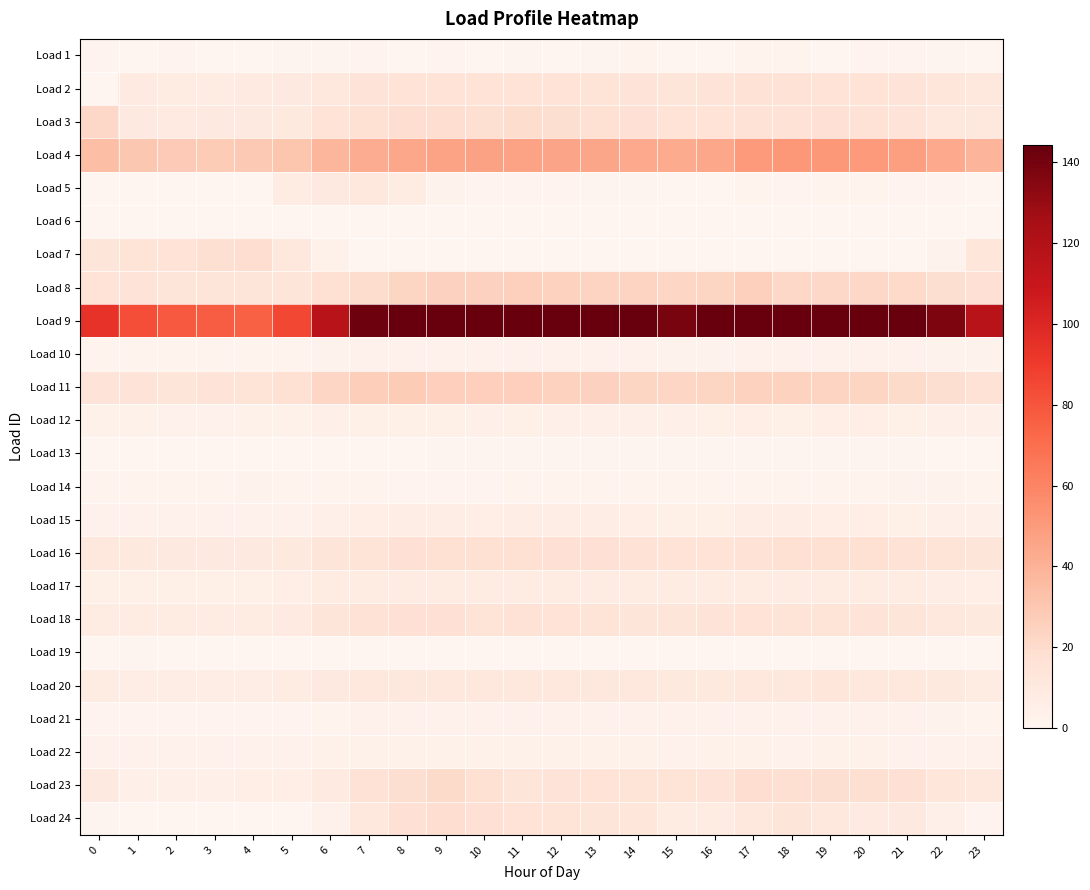

Reading left to right, transcribe all the data shown in this chart.

Load 1: 0=1.5	1=0.5	2=1.1	3=0.4	4=0.4	5=0.9	6=0.9	7=1.3	8=0.5	9=1.3	10=0.3	11=0.9	12=0.4	13=0.9	14=1.8	15=0.5	16=0.1	17=1.9	18=1.7	19=0.3	20=1.5	21=1.1	22=0.8	23=0.3
Load 2: 0=0.1	1=9.5	2=9.0	3=8.9	4=9.0	5=9.9	6=11.8	7=14.3	8=15.5	9=15.7	10=15.3	11=15.4	12=15.4	13=15.1	14=14.2	15=13.8	16=14.4	17=16.0	18=15.9	19=15.6	20=15.3	21=14.4	22=12.6	23=11.4
Load 3: 0=21.6	1=10.1	2=9.2	3=9.8	4=9.8	5=10.2	6=15.2	7=17.0	8=18.6	9=18.6	10=17.6	11=19.2	12=18.1	13=17.0	14=16.5	15=15.4	16=15.4	17=16.3	18=16.3	19=16.5	20=16.1	21=14.5	22=12.3	23=11.9
Load 4: 0=34.0	1=29.9	2=28.2	3=27.8	4=29.1	5=31.5	6=38.0	7=42.5	8=44.9	9=46.5	10=46.9	11=46.4	12=46.1	13=45.2	14=43.7	15=43.0	16=44.5	17=50.4	18=51.4	19=51.7	20=50.1	21=47.8	22=43.6	23=38.6
Load 5: 0=-2.8	1=-3.5	2=-3.9	3=-3.9	4=-3.7	5=7.9	6=9.7	7=11.6	8=7.6	9=2.5	10=1.6	11=1.5	12=1.7	13=0.9	14=0.6	15=0.1	16=0.0	17=1.7	18=1.6	19=1.7	20=1.7	21=1.7	22=1.3	23=-0.9
Load 6: 0=0.0	1=0.0	2=0.0	3=0.0	4=0.0	5=0.0	6=0.0	7=0.0	8=0.0	9=0.0	10=0.0	11=0.0	12=0.0	13=0.0	14=0.0	15=0.0	16=0.0	17=0.0	18=0.0	19=0.0	20=0.0	21=0.0	22=0.0	23=0.0
Load 7: 0=14.0	1=14.9	2=15.6	3=17.6	4=18.6	5=11.4	6=3.7	7=-11.0	8=-18.8	9=-13.6	10=-6.4	11=-4.9	12=-10.6	13=-4.3	14=-4.9	15=-6.0	16=-8.1	17=-12.1	18=-12.8	19=-13.8	20=-13.8	21=-7.9	22=2.8	23=12.4
Load 8: 0=15.3	1=14.1	2=13.4	3=13.2	4=13.0	5=13.8	6=17.1	7=19.5	8=23.3	9=25.1	10=25.1	11=25.5	12=24.7	13=24.2	14=23.9	15=23.1	16=23.1	17=25.9	18=22.4	19=22.3	20=22.4	21=21.3	22=18.5	23=16.4
Load 9: 0=94.3	1=82.6	2=78.4	3=76.6	4=75.2	5=85.4	6=117.5	7=141.7	8=153.1	9=151.5	10=159.7	11=163.8	12=156.7	13=154.2	14=144.1	15=139.0	16=144.1	17=169.2	18=168.5	19=168.4	20=167.7	21=158.1	22=137.4	23=117.3
Load 10: 0=2.0	1=2.0	2=1.9	3=1.9	4=1.9	5=2.0	6=2.6	7=3.0	8=3.2	9=3.3	10=3.1	11=3.2	12=3.1	13=3.0	14=2.9	15=2.7	16=2.7	17=3.1	18=3.1	19=3.1	20=3.0	21=2.9	22=2.6	23=2.3
Load 11: 0=14.6	1=14.2	2=14.0	3=14.1	4=14.9	5=17.0	6=22.9	7=26.8	8=27.7	9=25.9	10=26.2	11=26.2	12=24.7	13=24.8	14=23.2	15=22.9	16=23.3	17=24.6	18=24.2	19=23.7	20=23.1	21=20.7	22=18.2	23=15.8
Load 12: 0=3.7	1=3.6	2=3.2	3=3.3	4=3.4	5=3.9	6=4.5	7=5.4	8=5.4	9=5.6	10=4.9	11=5.1	12=4.8	13=4.6	14=4.7	15=4.9	16=5.5	17=5.8	18=5.5	19=5.9	20=5.9	21=5.1	22=4.4	23=4.3
Load 13: 0=0.3	1=0.3	2=0.3	3=0.3	4=0.4	5=0.3	6=0.5	7=0.6	8=0.6	9=0.7	10=0.8	11=0.7	12=0.8	13=0.8	14=0.8	15=0.8	16=0.8	17=0.9	18=0.9	19=0.9	20=0.9	21=0.6	22=0.5	23=0.4
Load 14: 0=2.1	1=2.1	2=2.1	3=2.1	4=2.3	5=2.2	6=2.2	7=1.8	8=1.6	9=1.4	10=1.6	11=1.9	12=2.0	13=2.2	14=2.2	15=1.9	16=1.9	17=2.1	18=2.1	19=2.0	20=2.1	21=2.4	22=2.3	23=2.0
Load 15: 0=3.3	1=3.1	2=2.9	3=2.9	4=2.9	5=3.2	6=4.9	7=6.0	8=6.4	9=6.4	10=6.1	11=6.4	12=6.4	13=6.3	14=5.7	15=5.3	16=5.6	17=6.5	18=6.2	19=6.1	20=6.0	21=5.6	22=4.6	23=4.0
Load 16: 0=11.8	1=10.5	2=10.0	3=9.9	4=9.9	5=10.4	6=13.0	7=14.9	8=16.6	9=17.0	10=17.0	11=17.0	12=16.6	13=16.3	14=15.9	15=15.6	16=15.2	17=16.3	18=17.1	19=17.1	20=17.1	21=16.3	22=15.0	23=13.4
Load 17: 0=5.6	1=5.2	2=5.2	3=5.2	4=5.3	5=5.7	6=7.4	7=8.3	8=8.6	9=8.3	10=8.4	11=8.8	12=8.7	13=8.7	14=8.3	15=8.1	16=8.1	17=8.3	18=8.2	19=7.9	20=8.0	21=7.5	22=6.4	23=6.0
Load 18: 0=9.0	1=8.4	2=8.0	3=7.9	4=8.0	5=9.5	6=13.5	7=16.0	8=16.4	9=16.6	10=15.0	11=16.0	12=15.5	13=14.8	14=13.6	15=13.4	16=14.1	17=15.3	18=14.8	19=14.7	20=14.5	21=13.5	22=11.5	23=10.2
Load 19: 0=0.0	1=1.0	2=-0.2	3=-0.0	4=0.1	5=-0.1	6=0.0	7=-0.1	8=-0.2	9=-0.0	10=-0.0	11=0.2	12=-0.2	13=-0.4	14=-0.1	15=-0.1	16=0.2	17=0.0	18=-0.1	19=0.2	20=-0.1	21=0.1	22=-0.0	23=-0.1
Load 20: 0=7.8	1=7.2	2=6.8	3=6.8	4=7.0	5=7.6	6=9.9	7=11.4	8=11.9	9=12.1	10=11.8	11=12.1	12=12.0	13=11.3	14=10.9	15=10.3	16=10.4	17=12.2	18=12.3	19=12.4	20=12.0	21=11.5	22=10.3	23=8.9
Load 21: 0=1.4	1=1.4	2=1.4	3=1.4	4=1.4	5=1.4	6=2.2	7=3.0	8=3.1	9=3.2	10=3.2	11=3.2	12=3.2	13=3.2	14=3.0	15=3.0	16=3.0	17=3.2	18=3.2	19=3.2	20=3.2	21=3.2	22=2.5	23=2.2
Load 22: 0=3.1	1=3.0	2=2.9	3=3.2	4=3.1	5=3.1	6=3.4	7=3.6	8=3.5	9=3.8	10=3.8	11=3.8	12=3.7	13=3.7	14=3.6	15=3.3	16=3.5	17=3.6	18=3.3	19=3.6	20=3.4	21=3.1	22=3.1	23=3.1
Load 23: 0=9.9	1=4.9	2=4.4	3=4.6	4=5.6	5=6.0	6=9.4	7=15.8	8=18.1	9=20.6	10=17.0	11=13.7	12=14.5	13=15.4	14=15.0	15=14.7	16=14.6	17=18.8	18=17.6	19=18.6	20=17.5	21=16.4	22=12.9	23=12.1
Load 24: 0=1.1	1=-1.2	2=-0.5	3=-2.0	4=-1.5	5=0.3	6=3.2	7=11.7	8=16.7	9=18.9	10=16.7	11=15.4	12=14.8	13=13.0	14=12.8	15=8.8	16=8.8	17=11.9	18=13.6	19=12.2	20=9.2	21=10.0	22=4.6	23=1.7